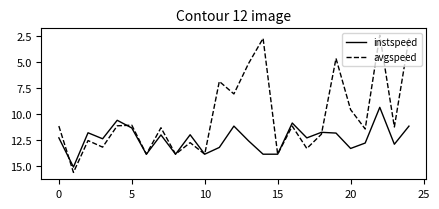

What is the minimum value shown in the chart?

2.4